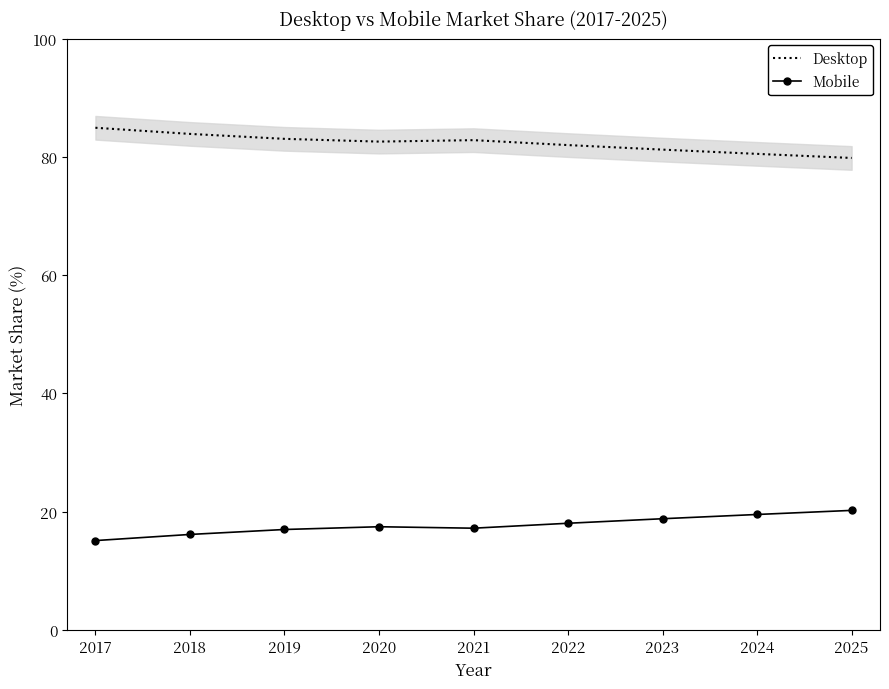

True or false: Mobile has a value of 5.3 at 2017.

False